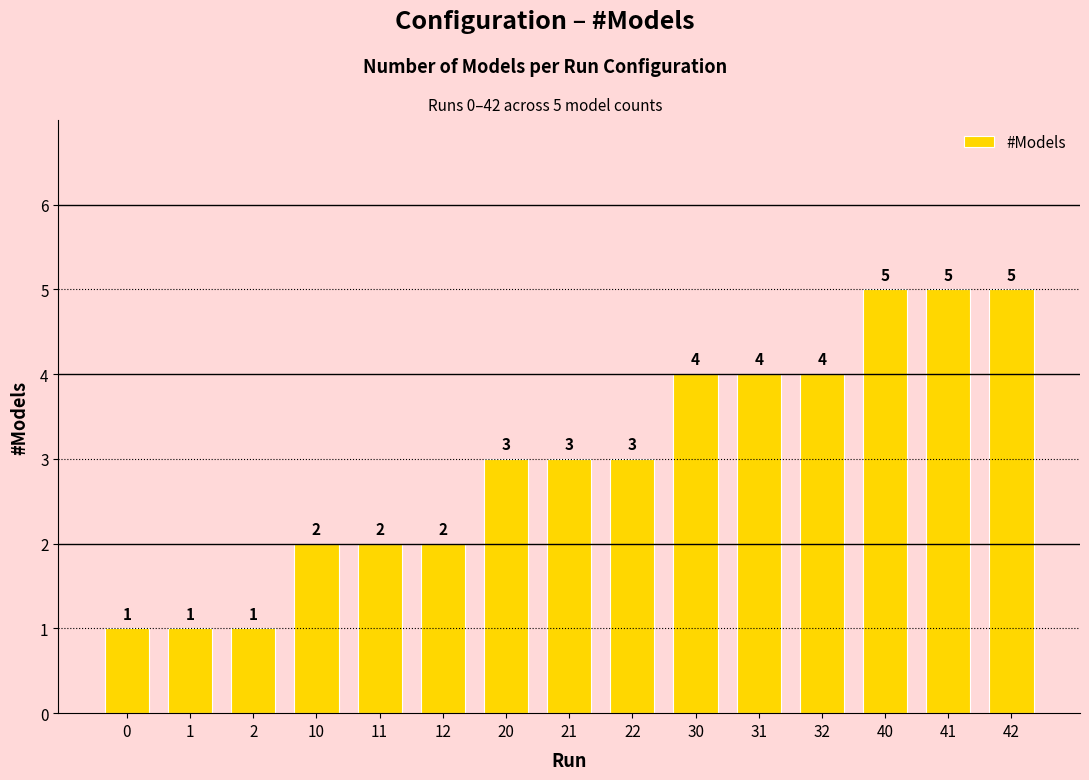

What is the difference between the values at 22 and 1?

2